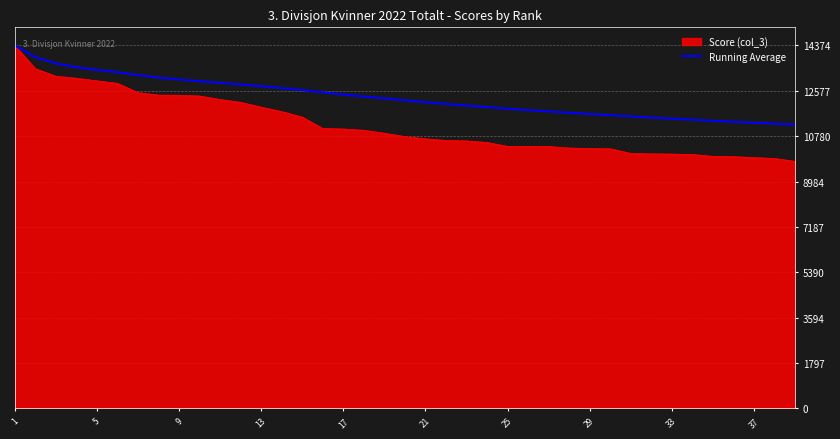

Which series has the largest range (max minus min)?

Score (col_3)